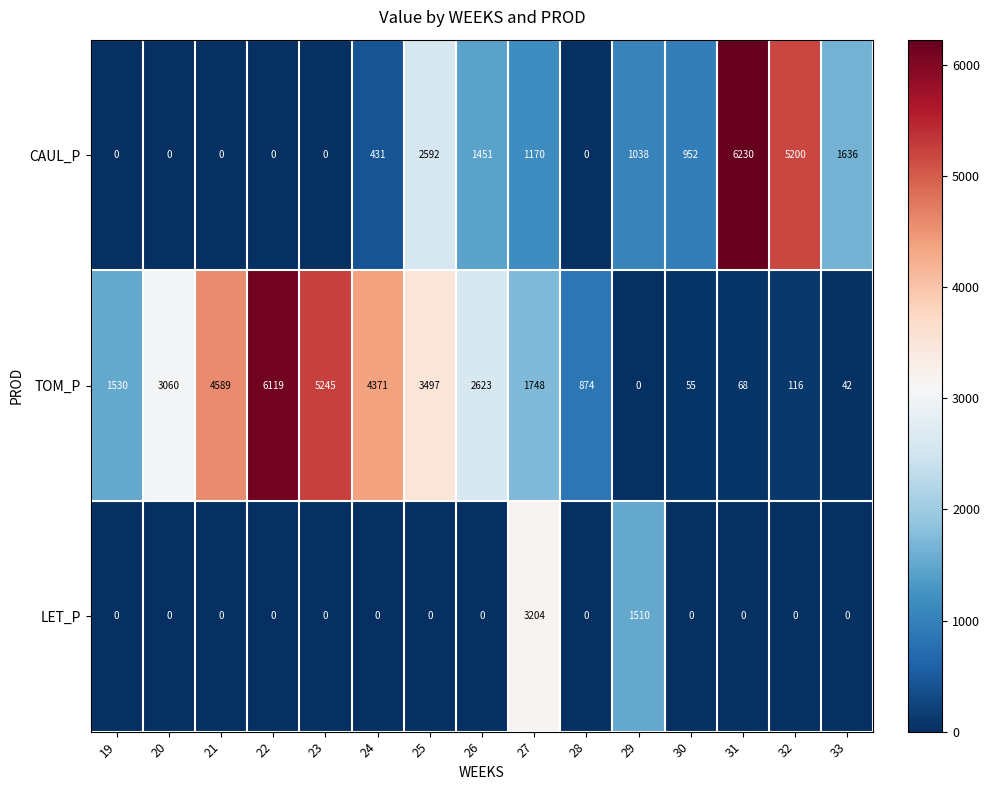

How many values in the CAUL_P series are below 952?

7